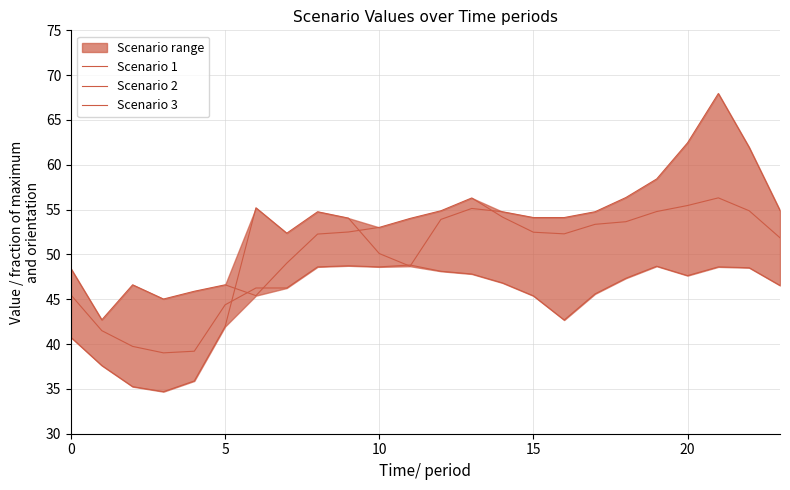

The value of Scenario 2 at 12 is 16.2. True or false?

False